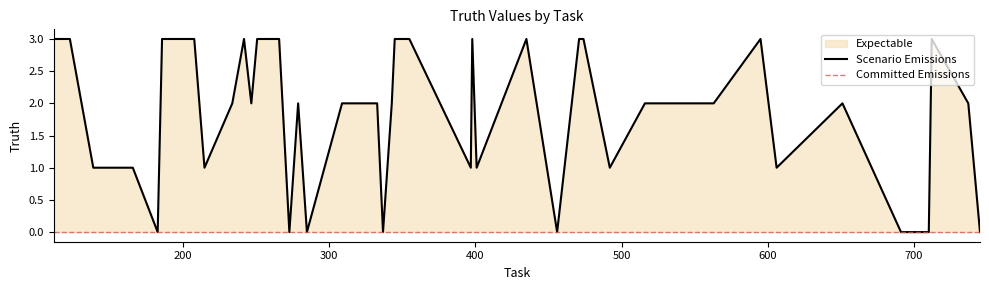

What is the average value?

2